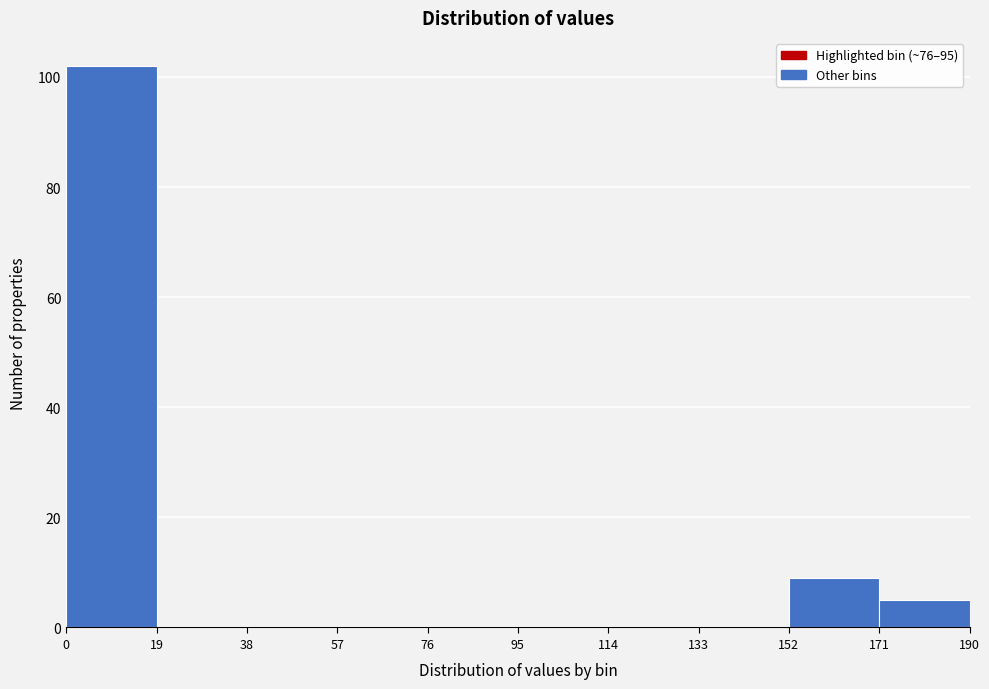

Reading left to right, transcribe this chart: for each bar, give the range it covers on the x-axis and its height. The values are not printed on the chart, so give them approximately, as read against the axis.

0 to 19: 102
19 to 38: 0
38 to 57: 0
57 to 76: 0
76 to 95: 0
95 to 114: 0
114 to 133: 0
133 to 152: 0
152 to 171: 10
171 to 190: 6